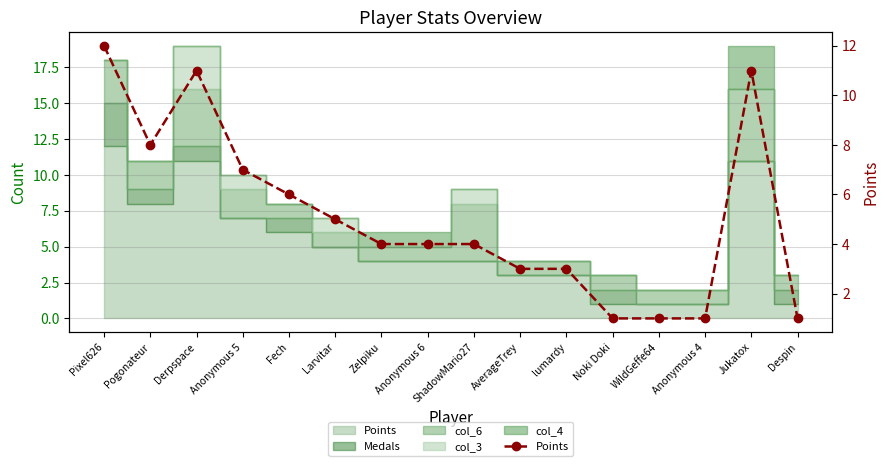

The chart shows a value of 1 at Noki Doki. True or false?

True